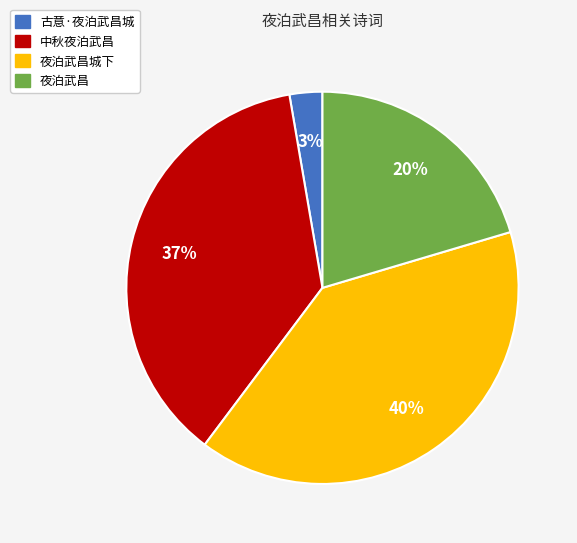

Is there any slice that represents more than half of the pie?

No